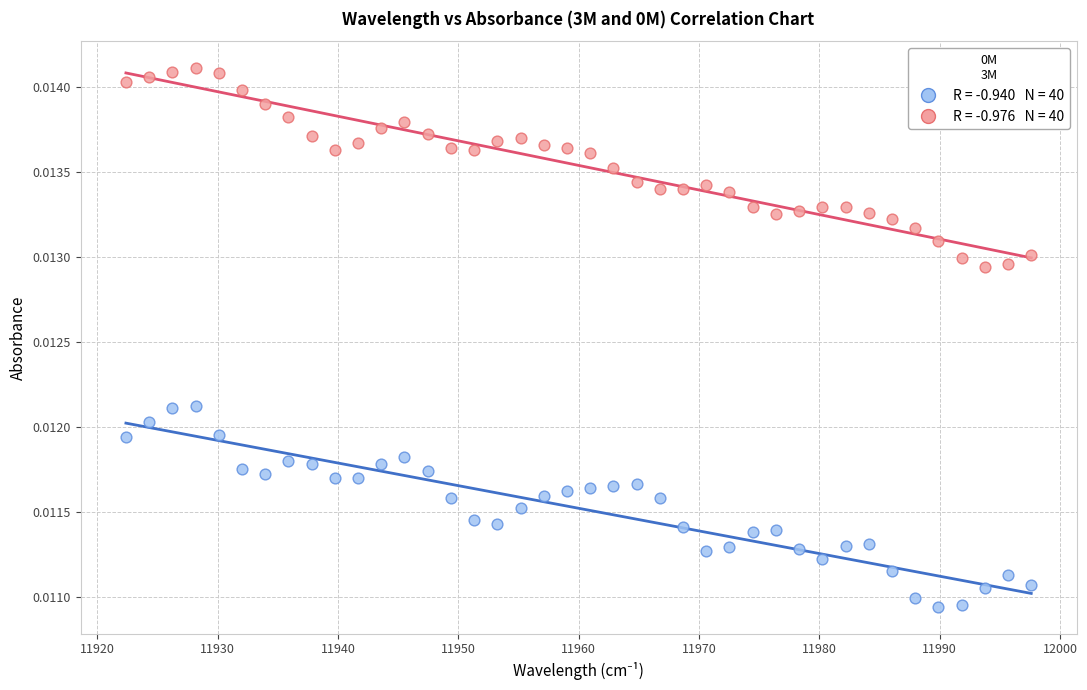

Across all data points, what is the range of X values (max minus min)?

75.2